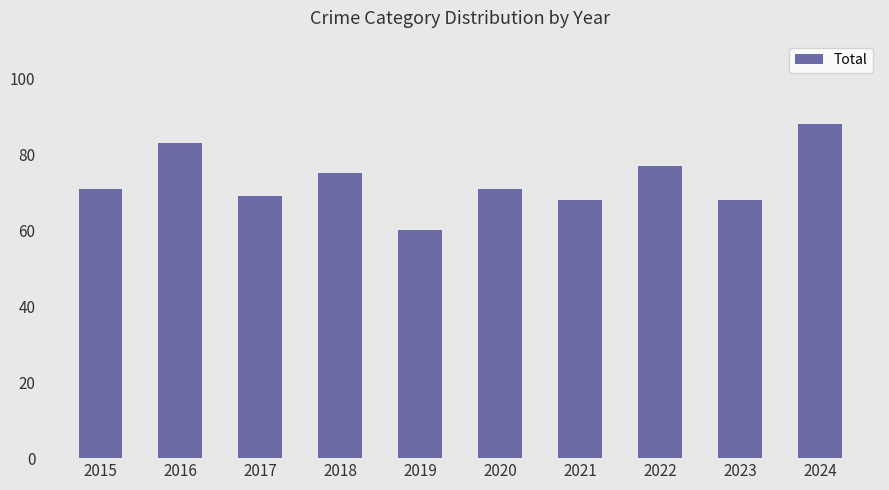

What is the difference between the values at 2019 and 2017?

9